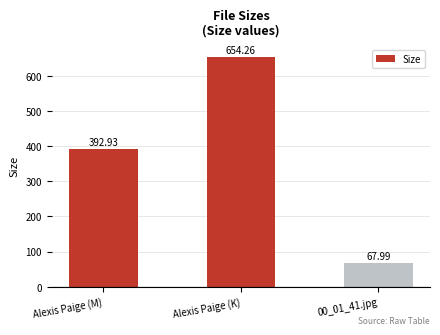

What is the change in value from Alexis Paige (K) to 00_01_41.jpg?

-586.3